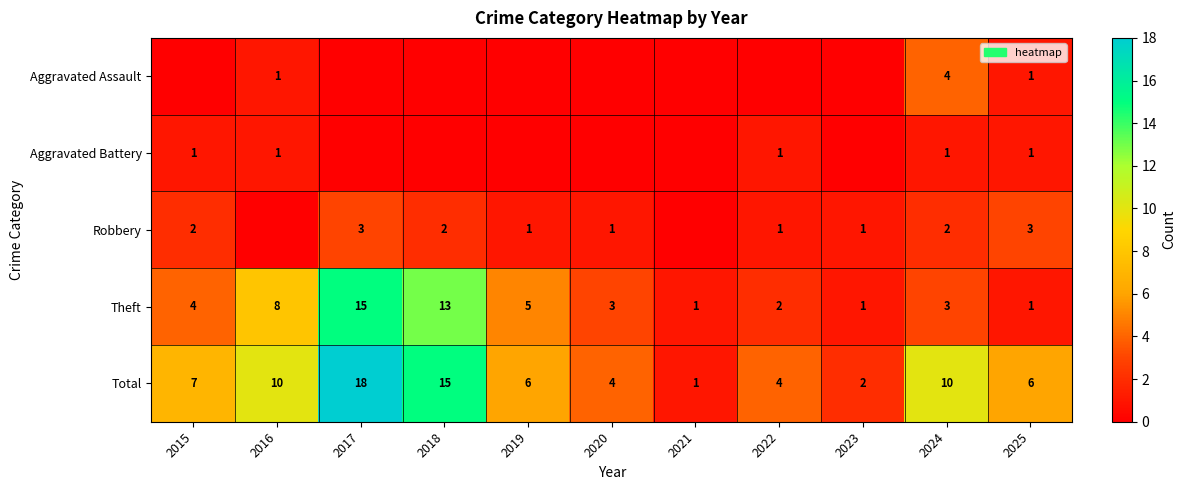

Count the number of categories in the chart.

11